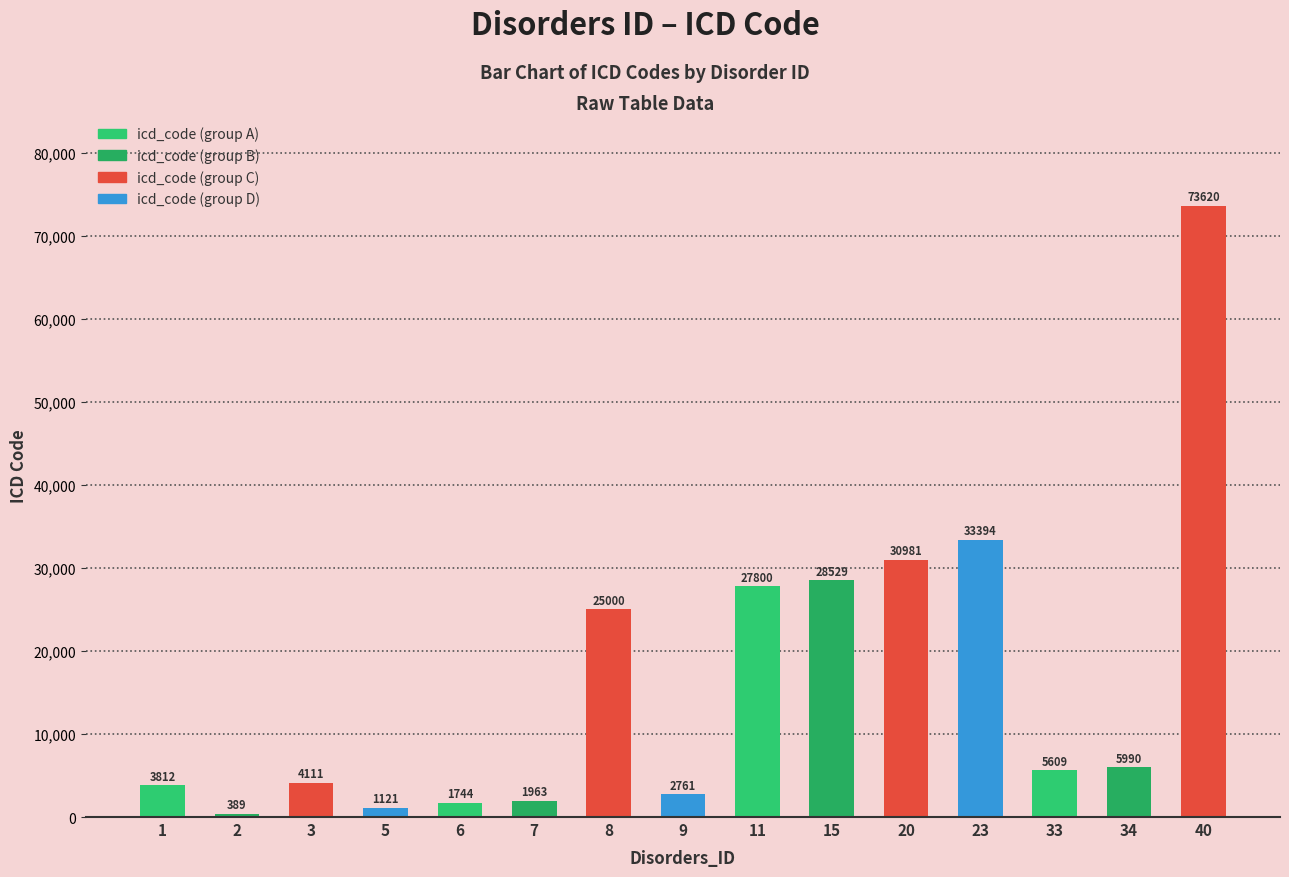

How many bars are there in total?

15